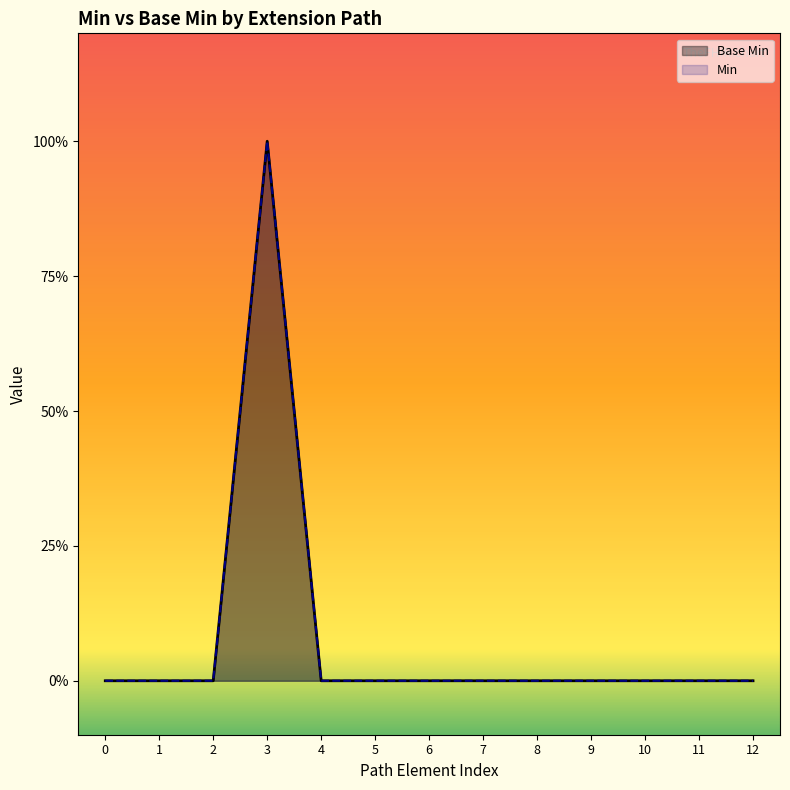

Which series has the largest total across all categories?

Base Min